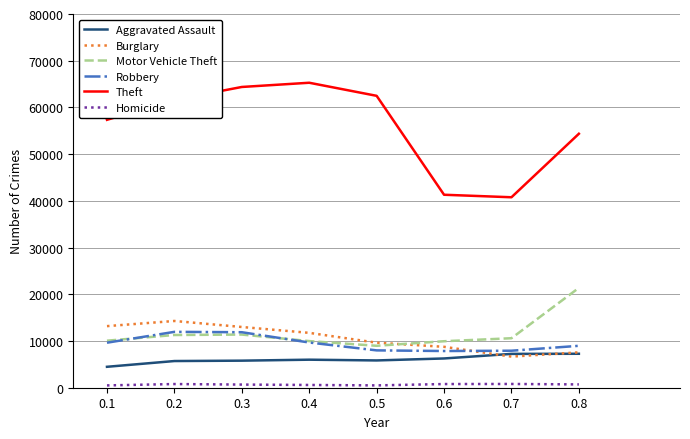

What is the minimum value for Robbery?

7856